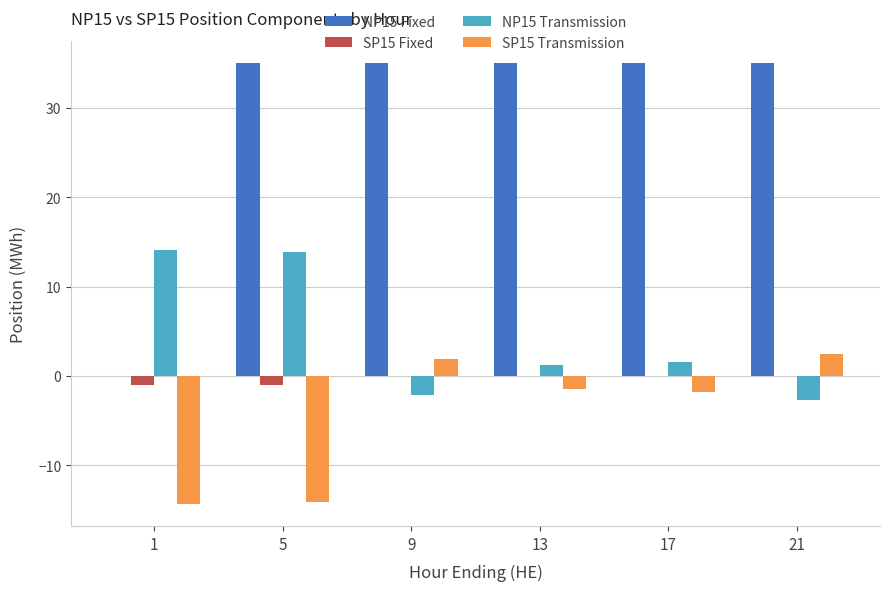

How many positive values does the NP15 Transmission series have?

4